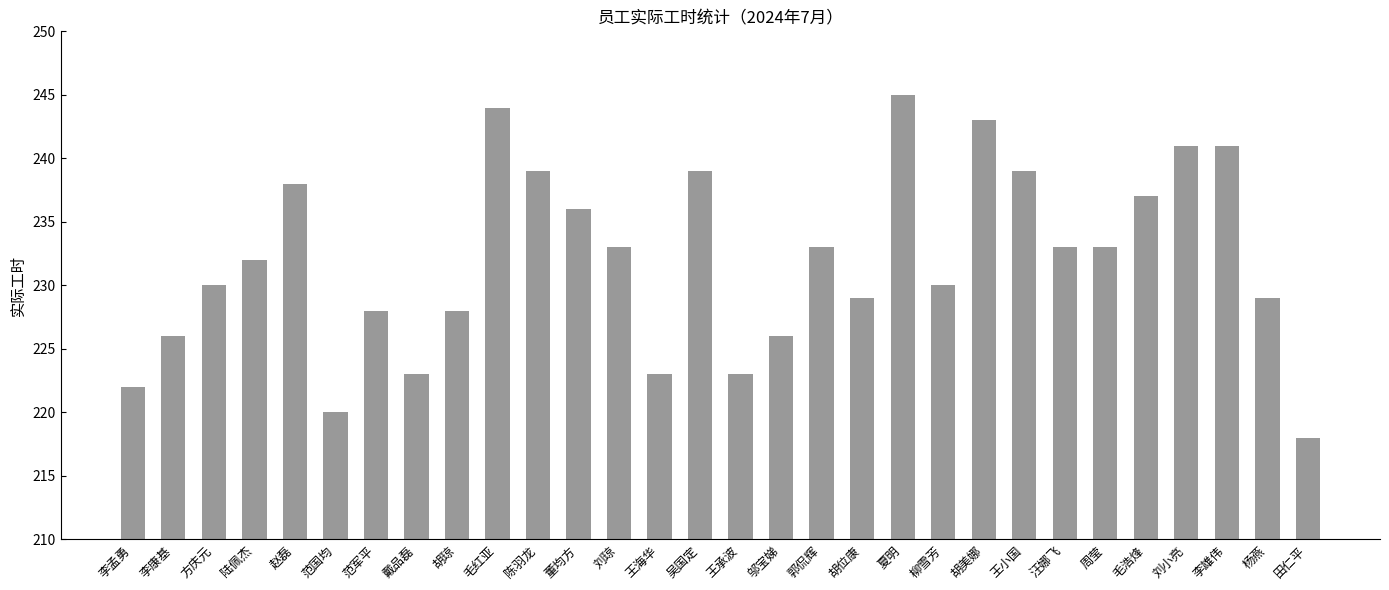

Approximately how many times larger is the value at 王承波 compared to 毛浩烽?

0.9